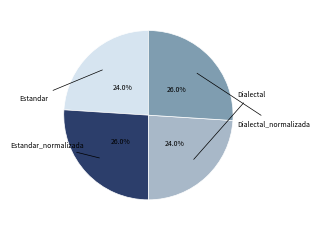

Does any single category account for the majority?

No